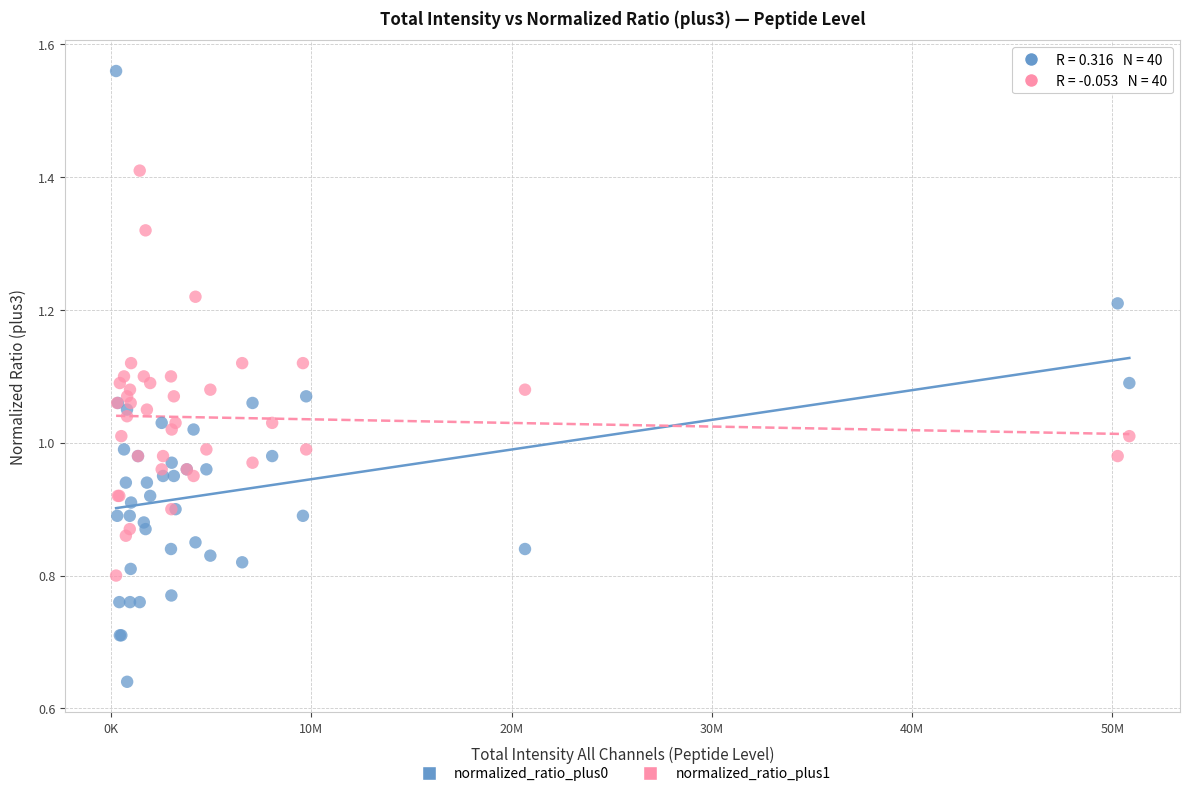

What is the X range (max minus min) for the scatter plot?

50604942.7